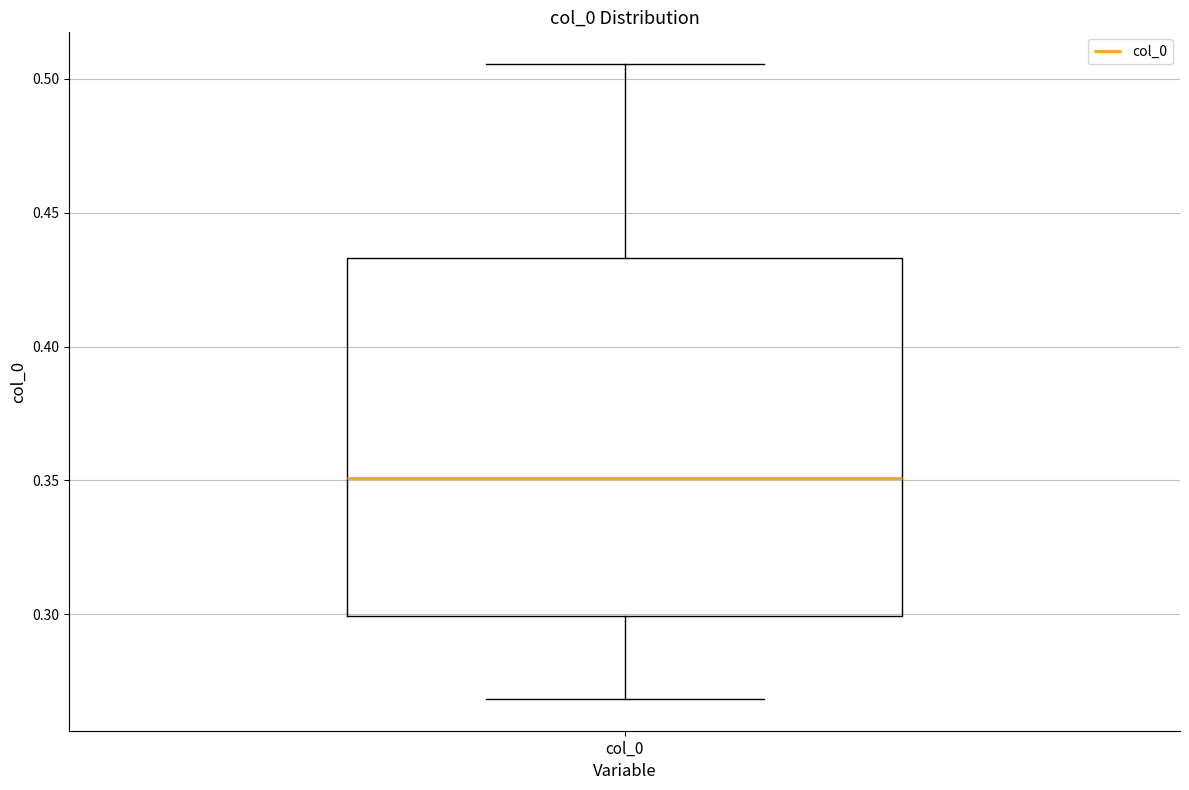

Read this box plot against the y-axis: the position of the median line, the range covered by the box, and the ends of both whiskers. The values are not printed on the chart, so give them approximately, as read against the axis.

median 0.350, box 0.300 to 0.435, whiskers 0.270 to 0.505